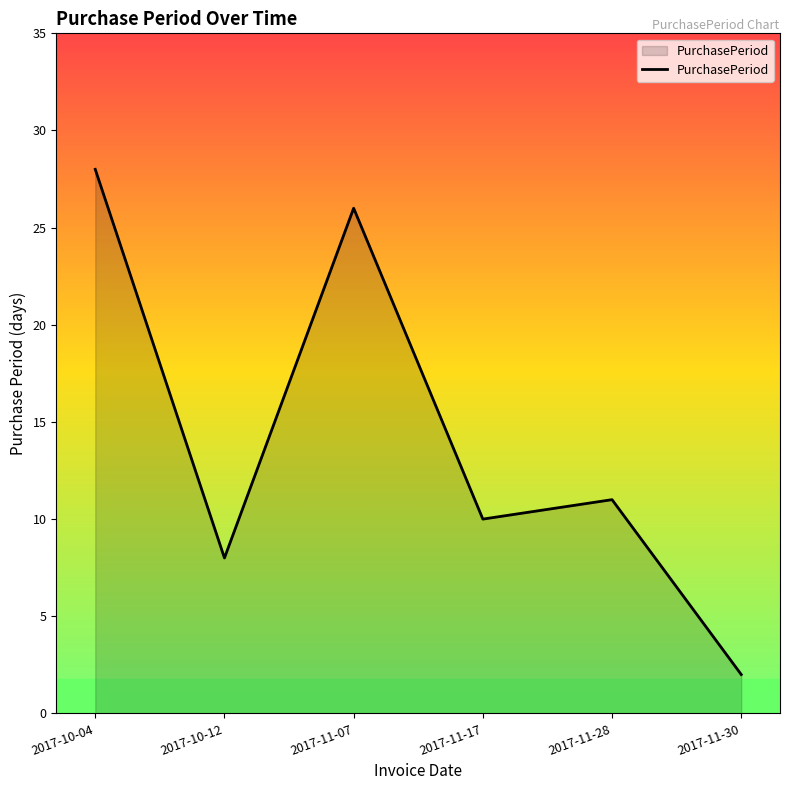

What position from the right is 2017-11-07?

4